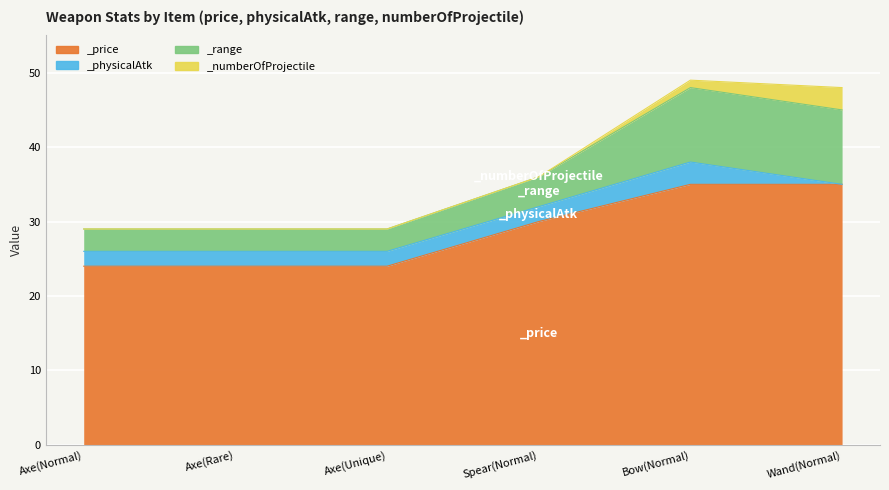

True or false: _range has more than 0 points higher than both neighbors.

True